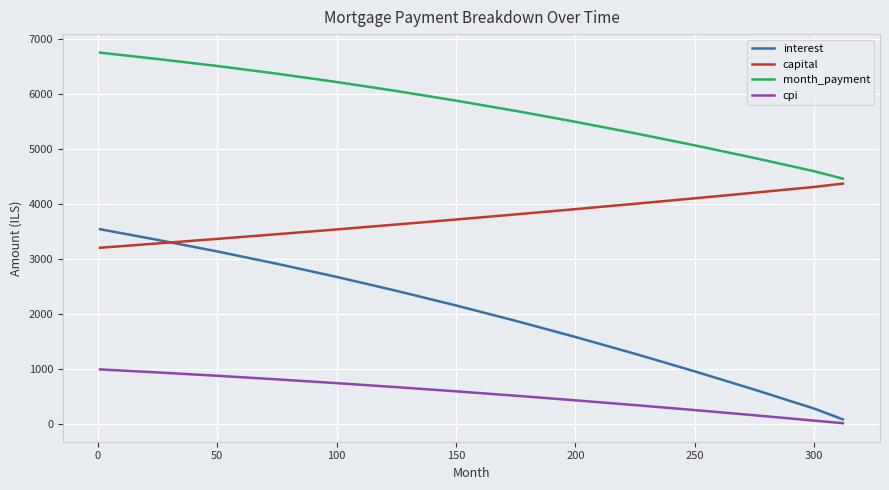

True or false: month_payment and cpi intersect in this chart.

False